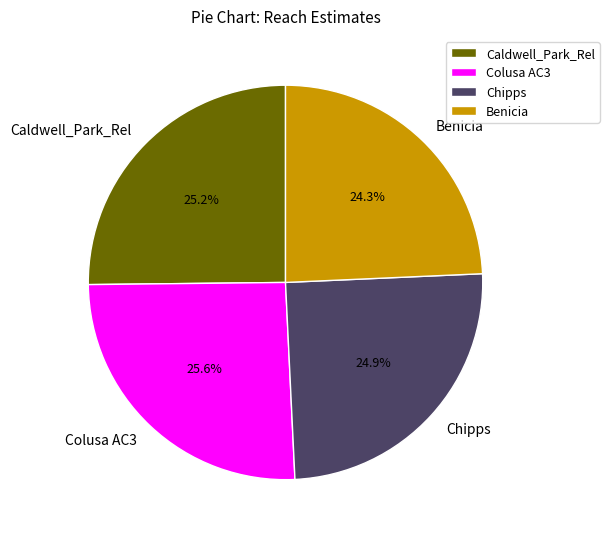

Which category has the smallest portion of the pie?

Benicia